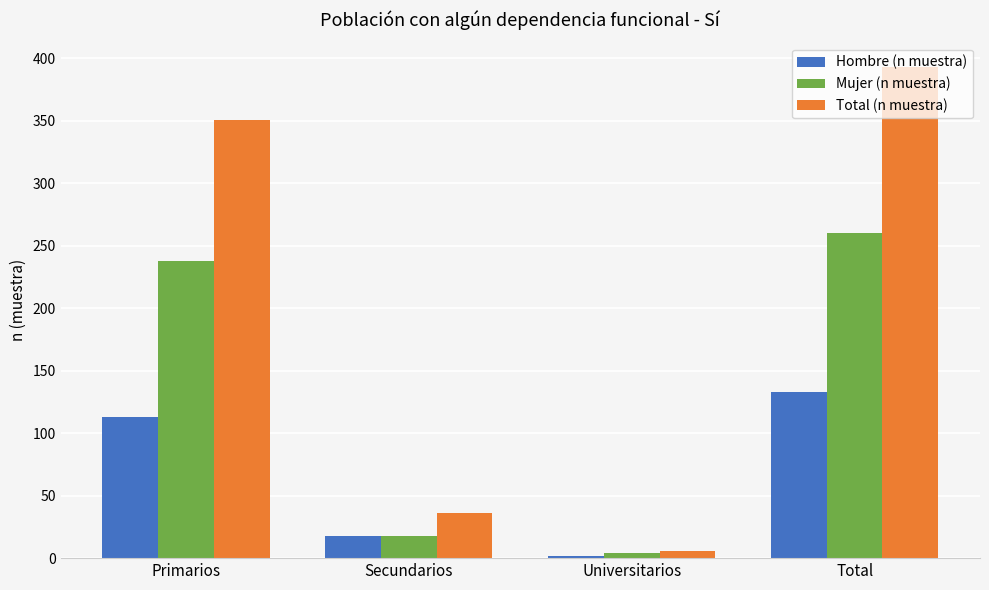

How many Hombre (n muestra) values are between 18 and 133?

3